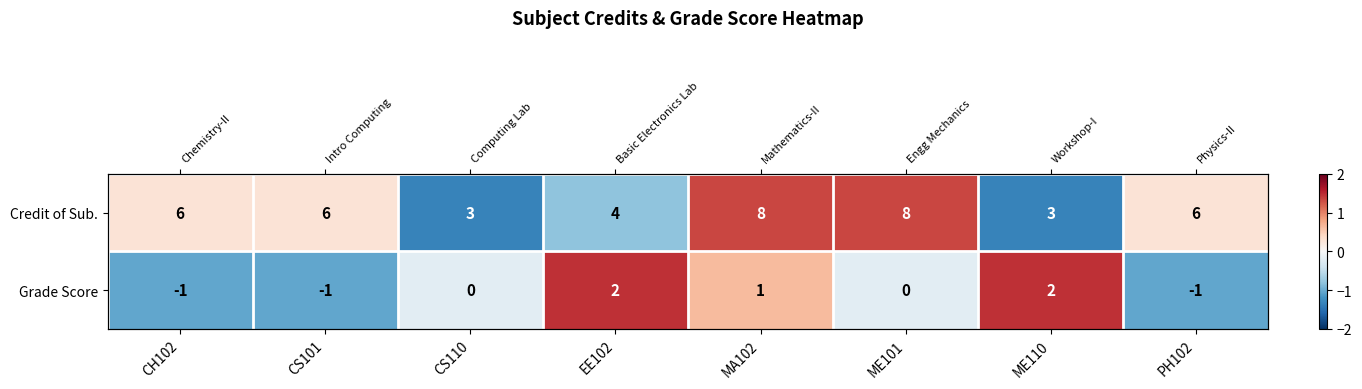

The value of Credit of Sub. at PH102 is 0.2. True or false?

False